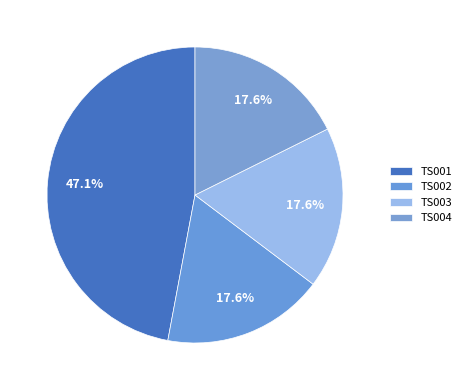

To the nearest percent, what portion does TS003 represent?

18%